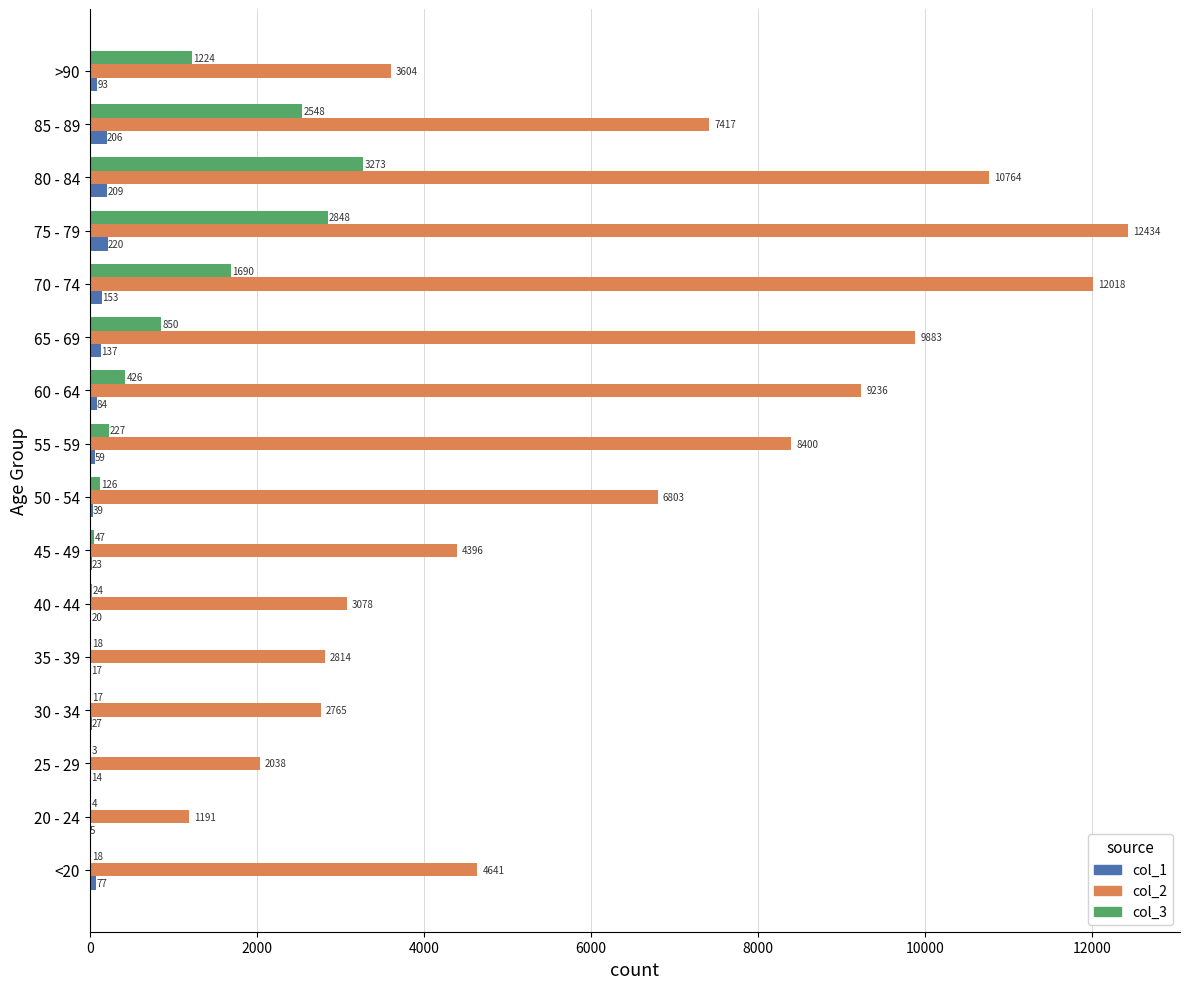

The col_2 series shows 7417 at 85 - 89. True or false?

True